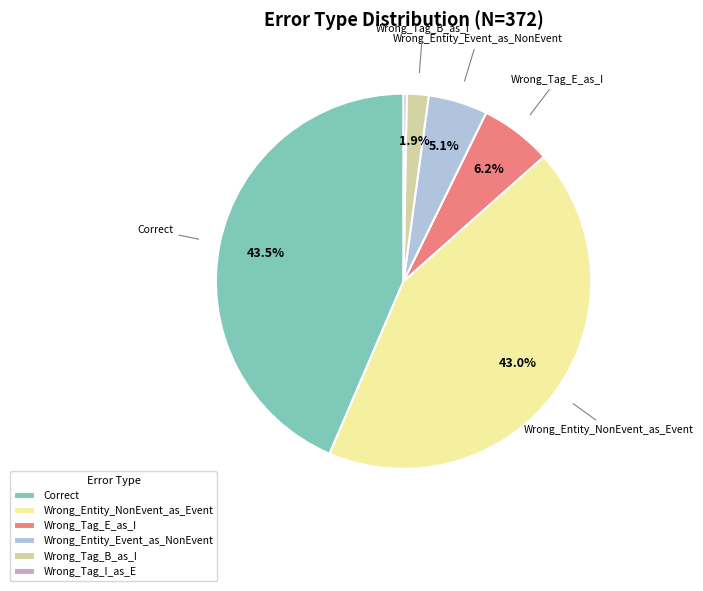

Approximately how many times larger is the value at Wrong_Tag_B_as_I compared to Wrong_Entity_Event_as_NonEvent?

0.4